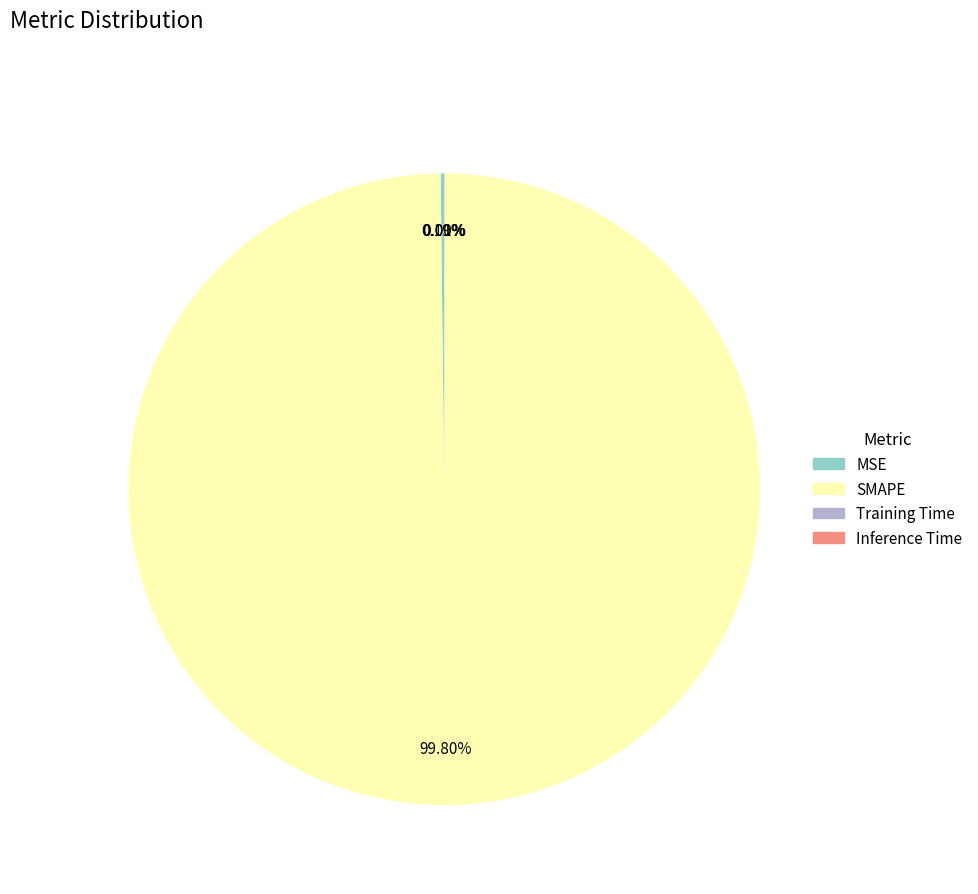

Is SMAPE the majority of the pie?

Yes